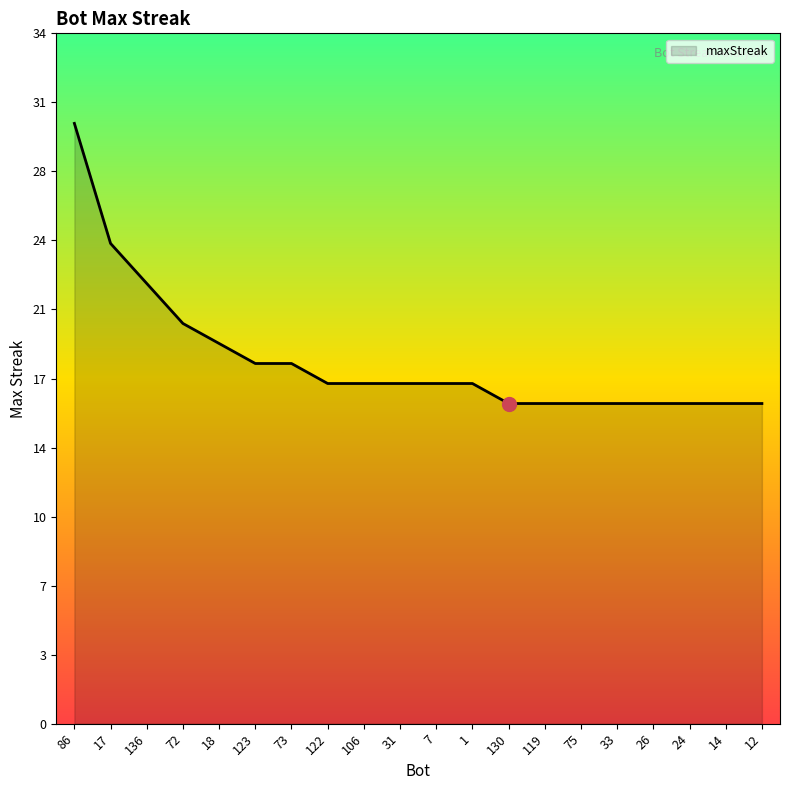

Rank the categories by value from highest to lowest.

86, 17, 136, 72, 18, 123, 73, 122, 106, 31, 7, 1, 130, 119, 75, 33, 26, 24, 14, 12